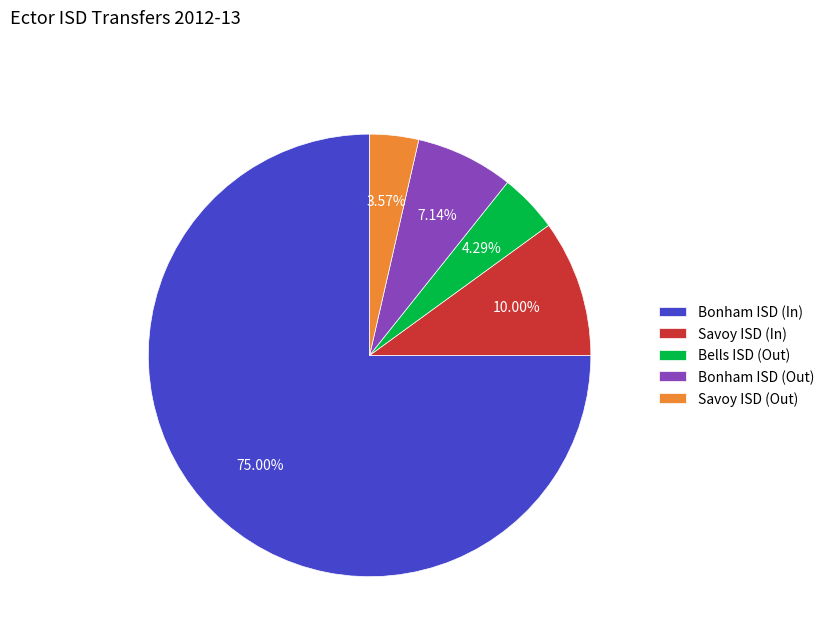

What is the ratio of the value at Bonham ISD (In) to the value at Savoy ISD (Out)?

21.0